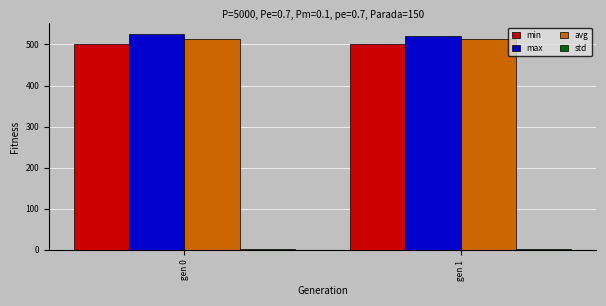

What is the maximum value for min?

502.1